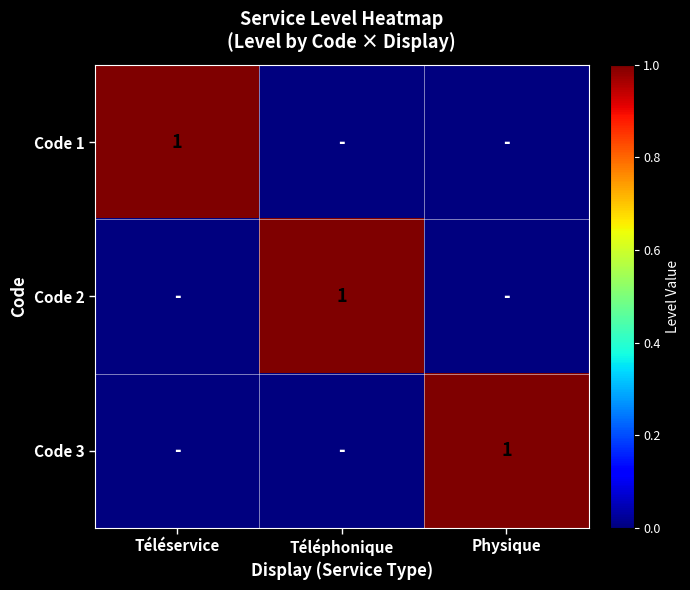

What is the difference between the highest and lowest values at Physique?

1